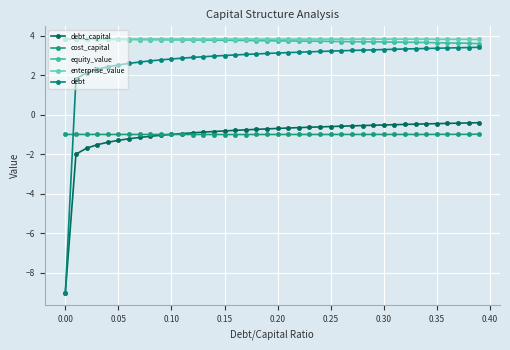

How many values in debt are above zero?

39